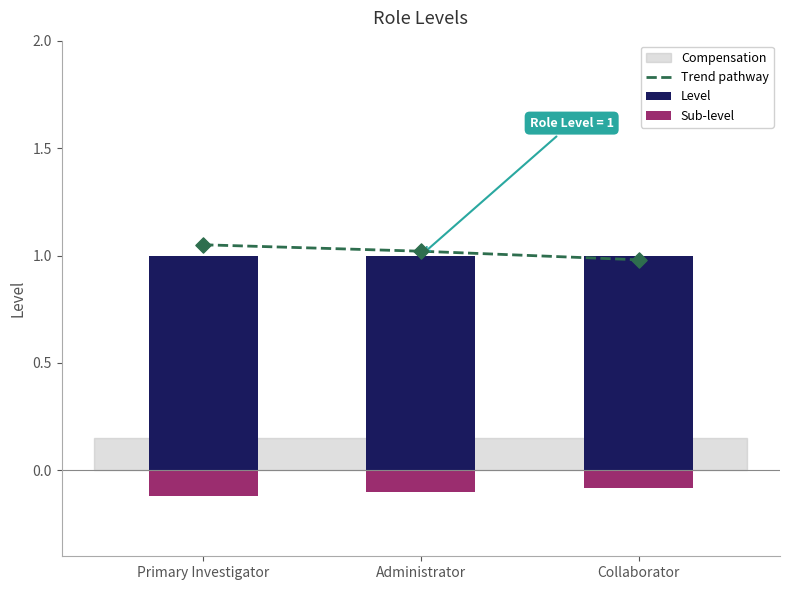

At which category is the sum across all series the highest?

Primary Investigator